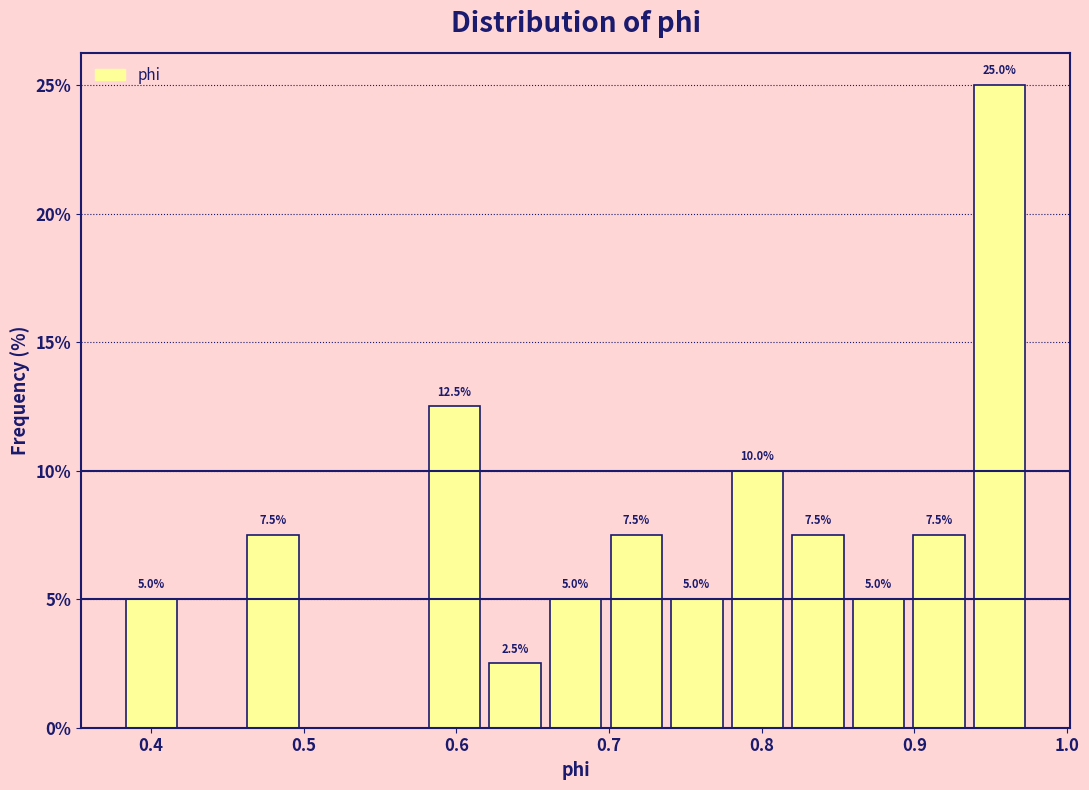

Around what value on the x-axis is the tallest bar? Give the approximate position of its centre, as read against the axis.

0.96